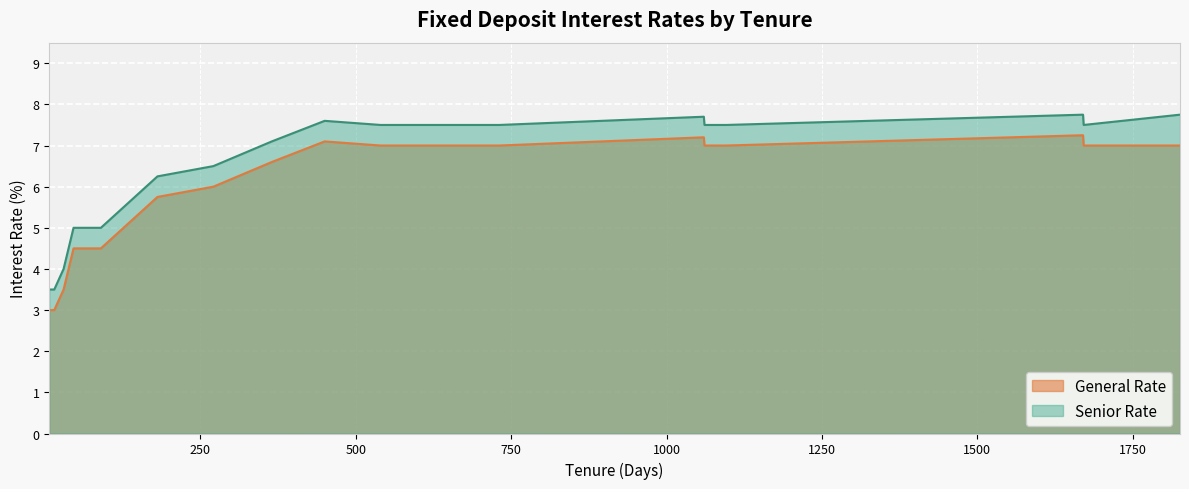

Which series has the largest total across all categories?

Senior Rate